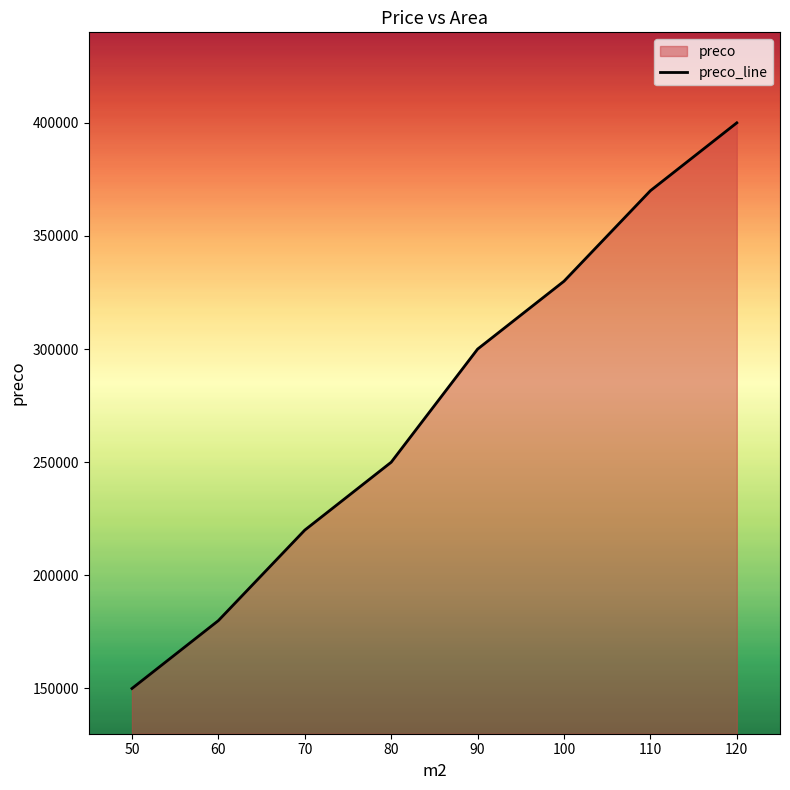

At which category does the chart reach its peak across all series?

120